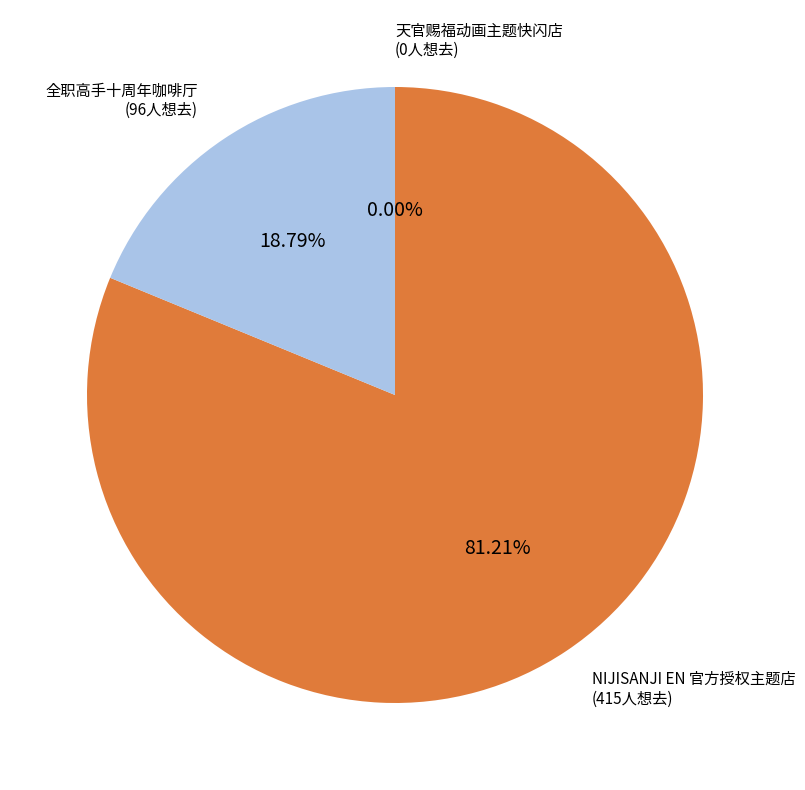

How many slices are in this pie chart?

3